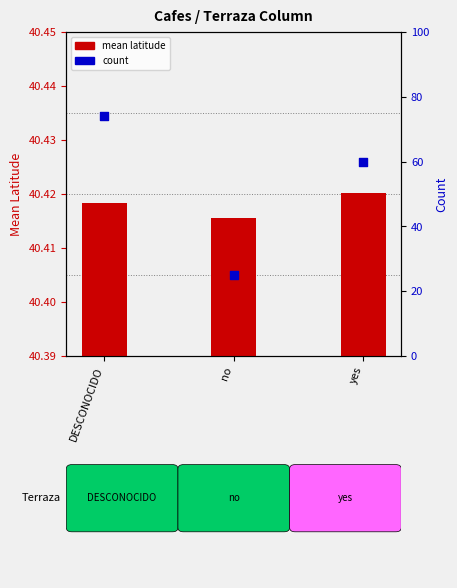

Is the value of count at no greater than the value of mean latitude at no?

No